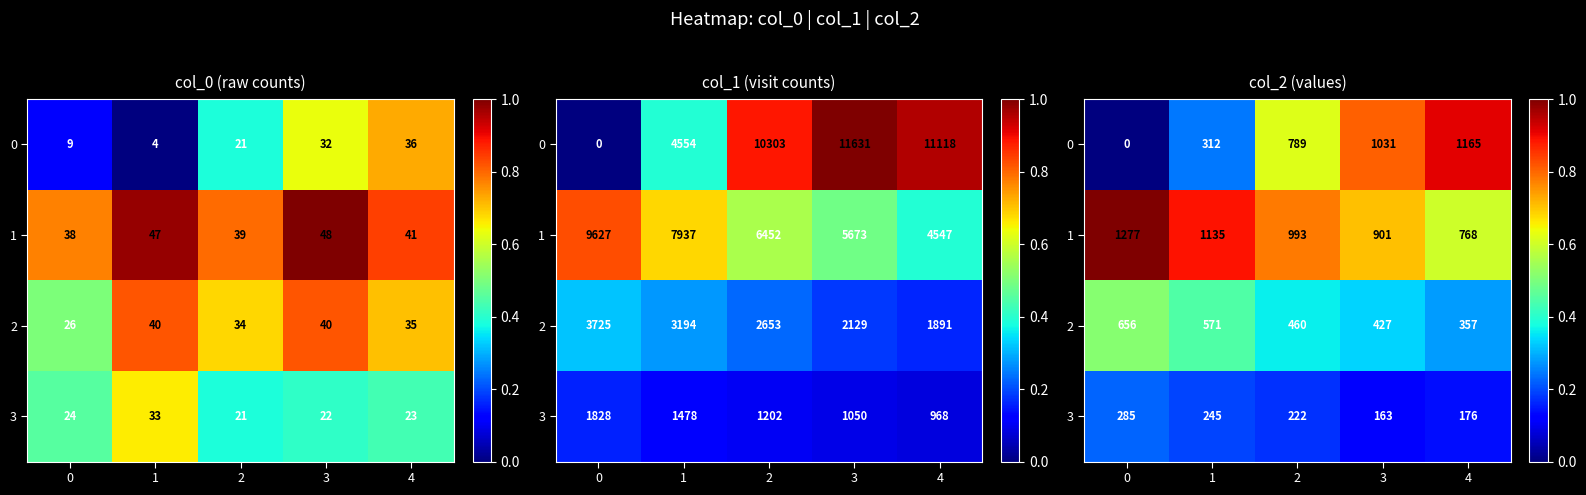

At 1, list the series in order from largest to smallest.

1, 2, 0, 3